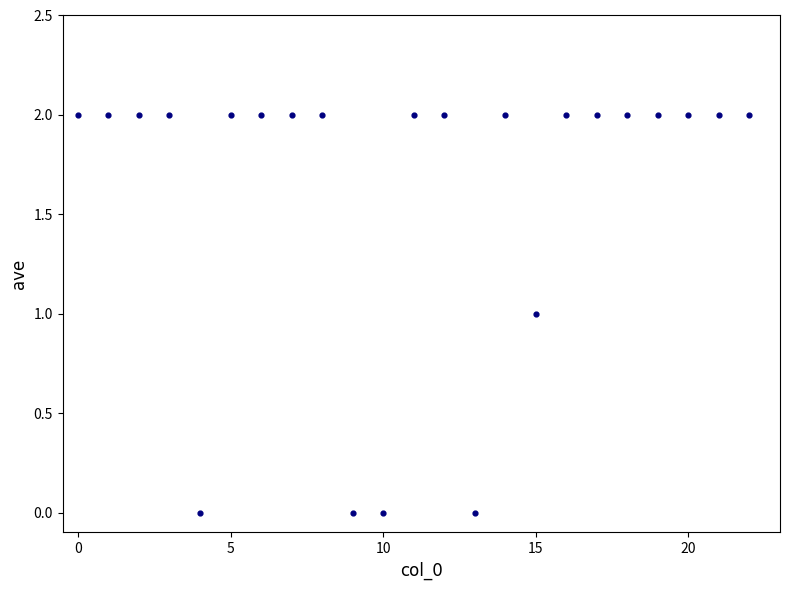

How many points are shown in the scatter plot?

23